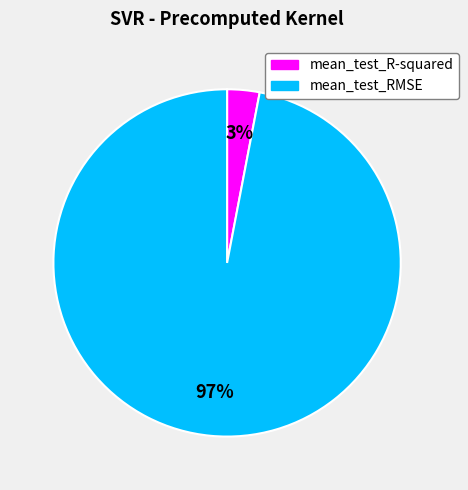

Count the number of slices in the pie.

2